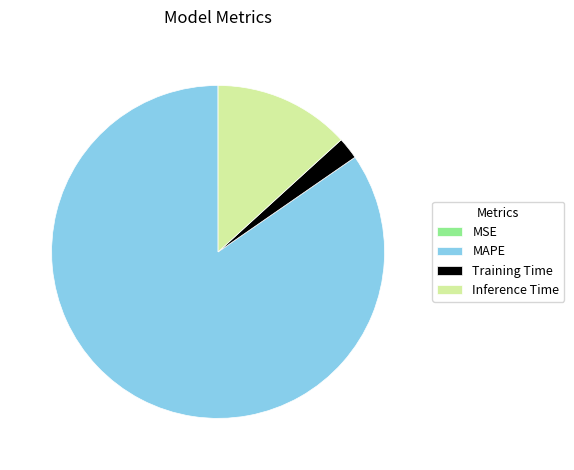

Is the sum of Inference Time and Training Time greater than half?

No